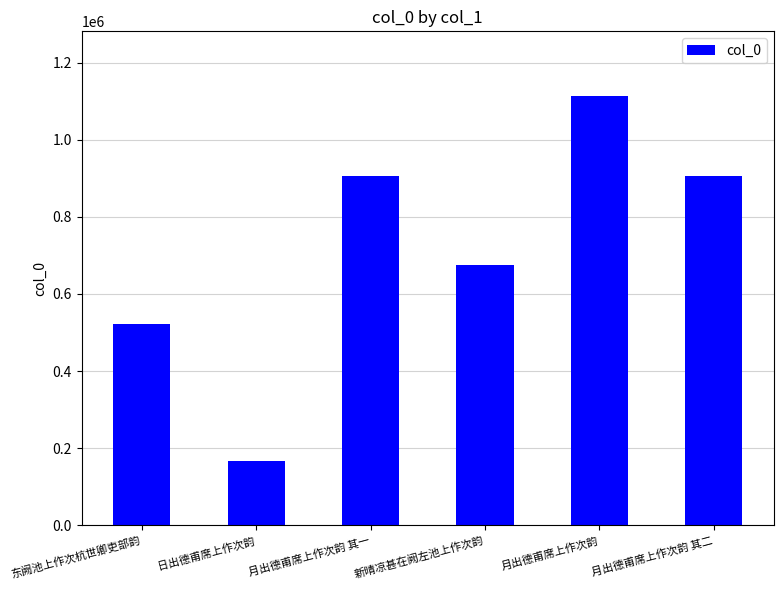

What is the value of the 2nd bar from the left?

166944